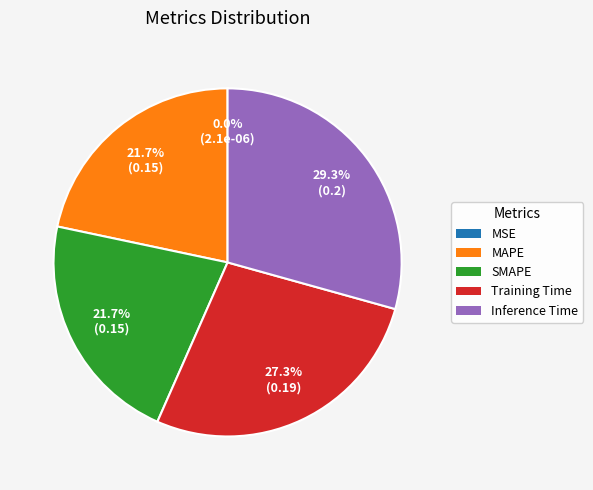

What is the total percentage of Training Time and MAPE?

49.0%